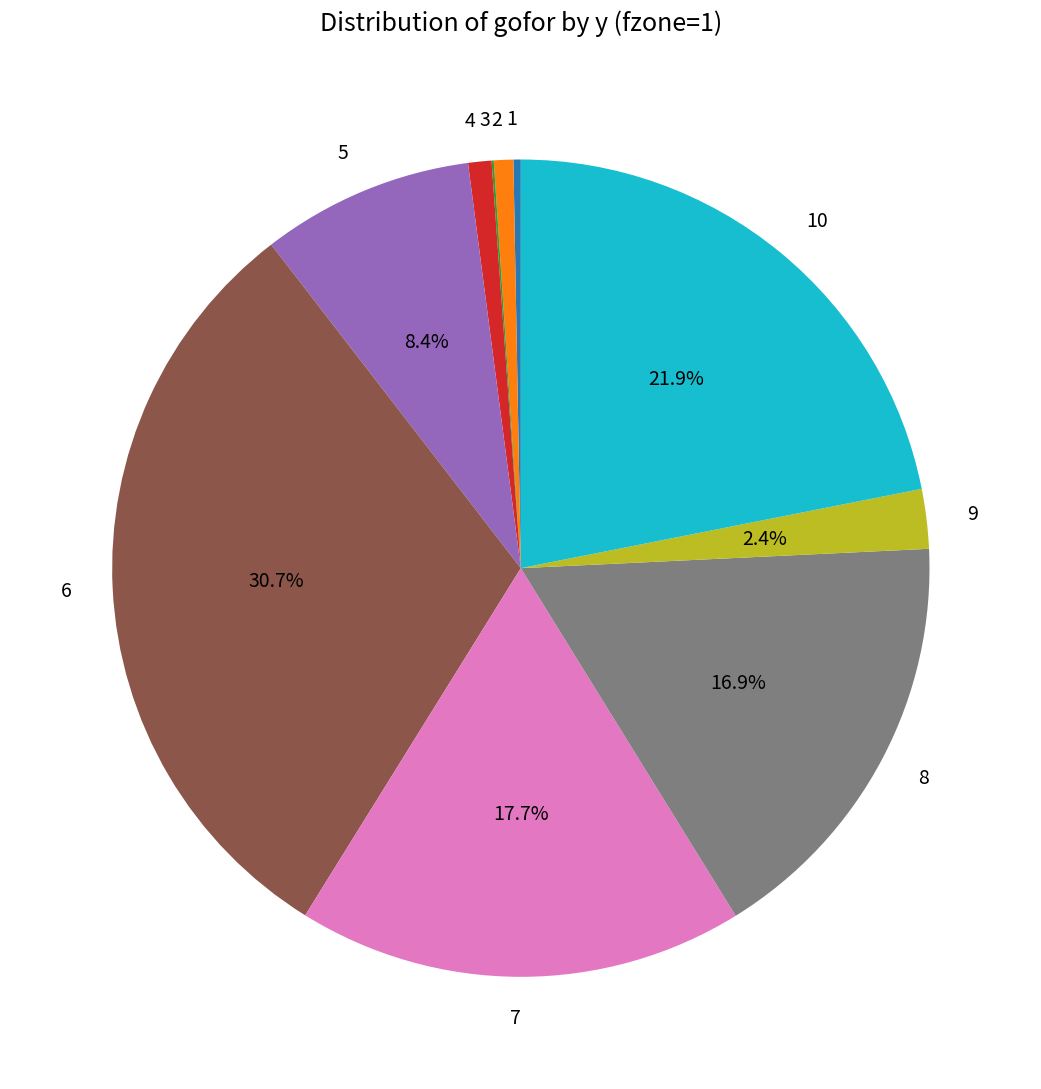

True or false: 9 accounts for 2% of the total.

True